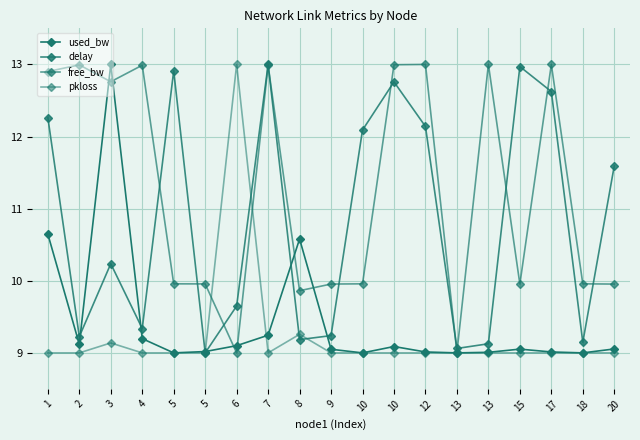

Reading right to left, what are all the values shown in this chart?

used_bw: 9.1	9.0	9.0	9.1	9.0	9.0	9.0	9.1	9.0	9.1	10.6	9.2	9.1	9.0	9.0	9.2	13.0	9.1	10.6
delay: 11.6	9.1	12.6	13.0	9.1	9.1	12.1	12.8	12.1	9.2	9.2	13.0	9.7	9.0	12.9	9.3	10.2	9.2	12.3
free_bw: 10.0	10.0	13.0	10.0	13.0	9.0	13.0	13.0	10.0	10.0	9.9	13.0	9.0	10.0	10.0	13.0	12.8	13.0	12.9
pkloss: 9.0	9.0	9.0	9.0	9.0	9.0	9.0	9.0	9.0	9.0	9.3	9.0	13.0	9.0	9.0	9.0	9.1	9.0	9.0